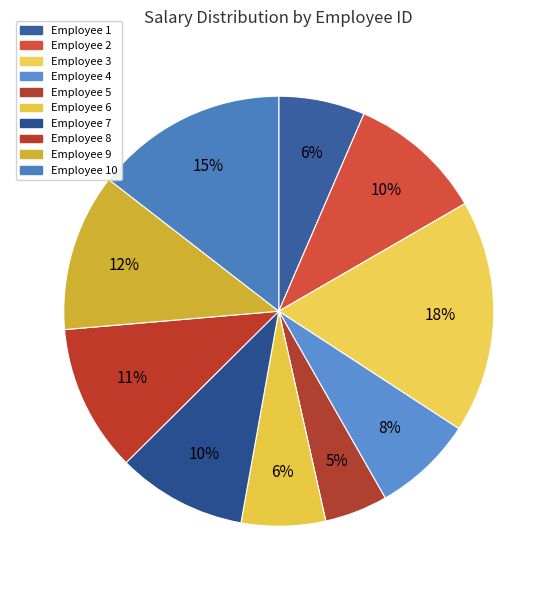

Rank the categories by value from lowest to highest.

5, 6, 1, 4, 7, 2, 8, 9, 10, 3